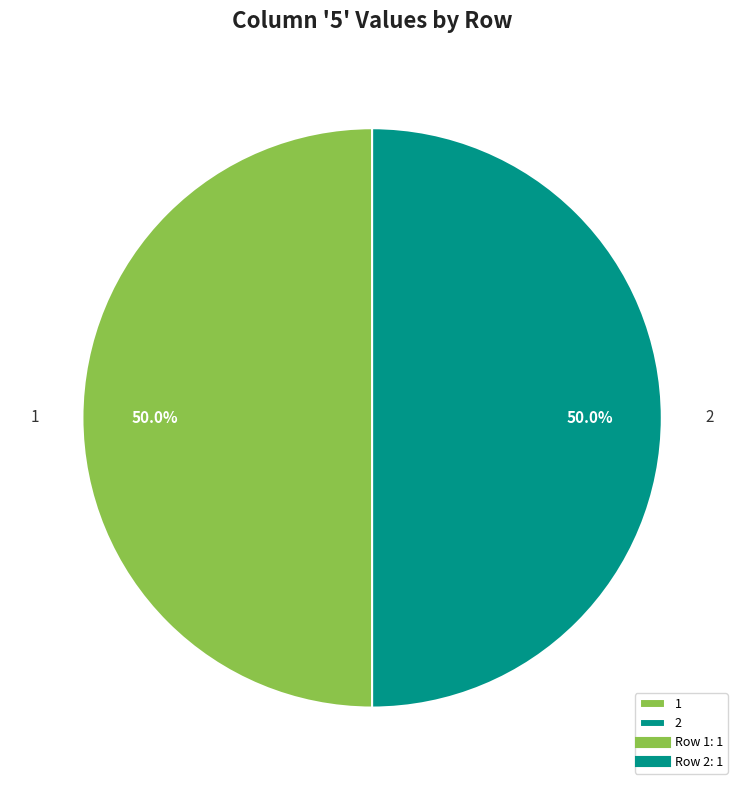

What is the ratio of the value at 1 to the value at 2?

1.0